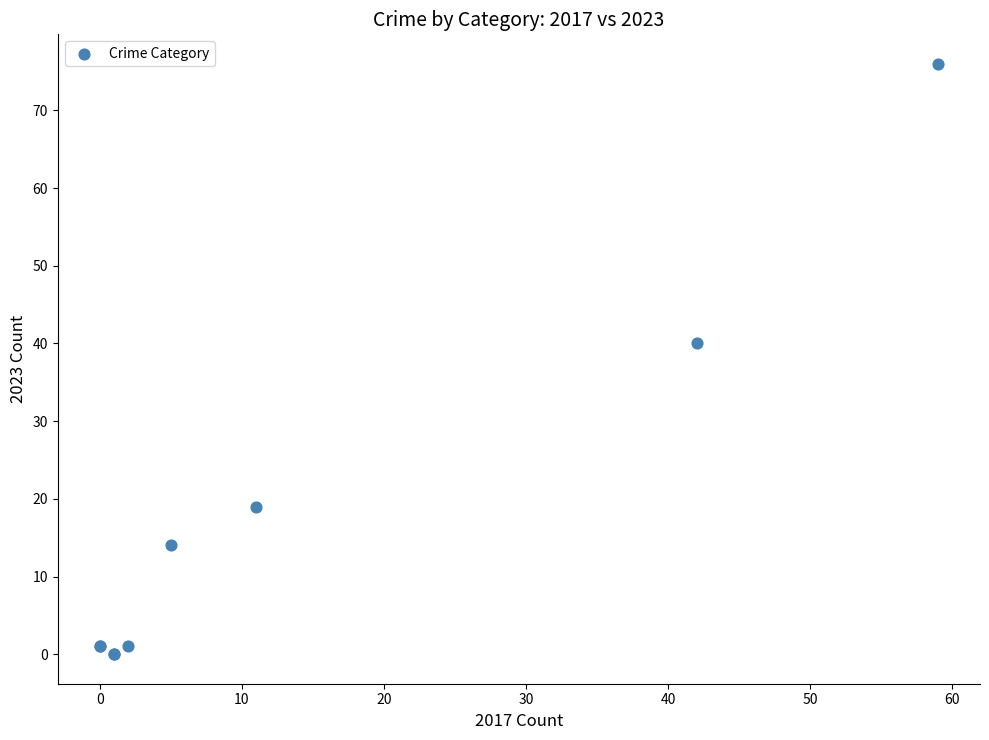

What Y value in the scatter plot is closest to 38?

40